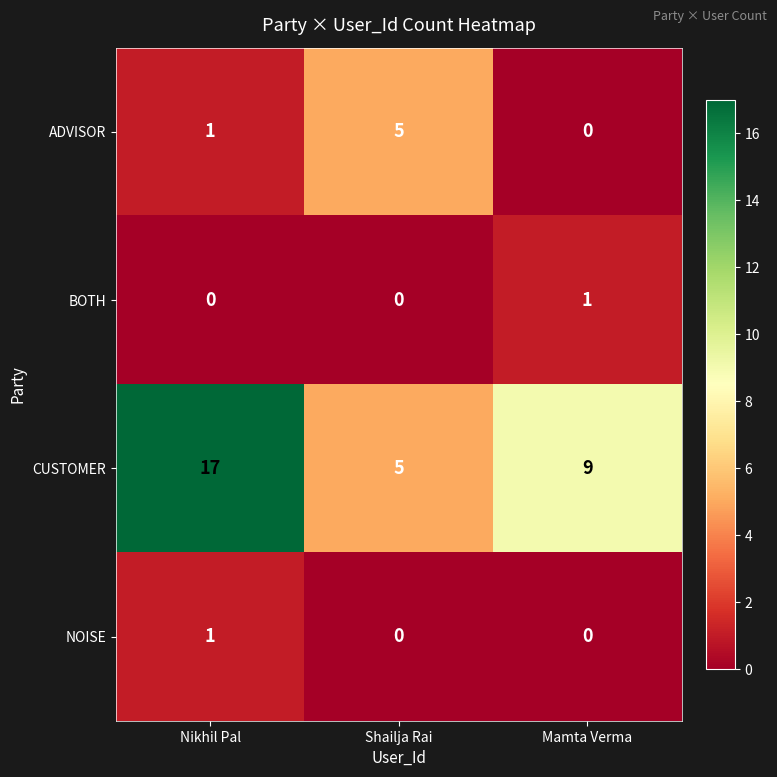

What is the difference between the highest and lowest values at Mamta Verma?

9